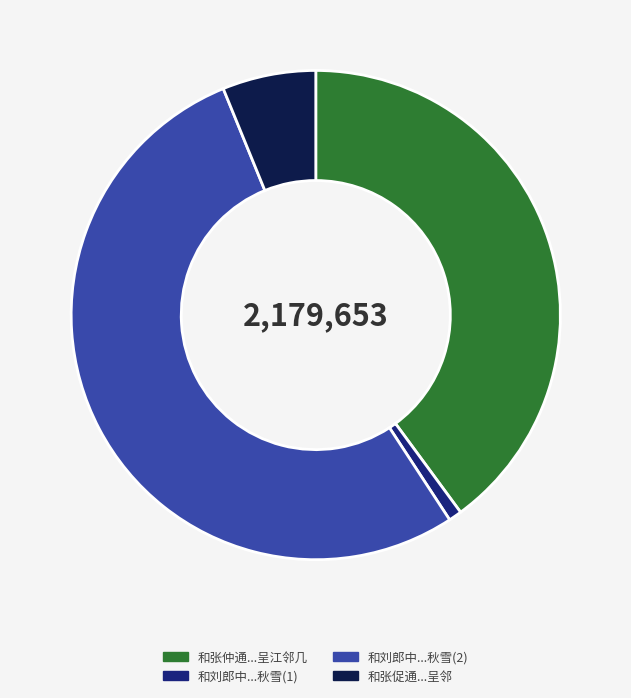

True or false: 和刘郎中...秋雪(2) accounts for 47% of the total.

False